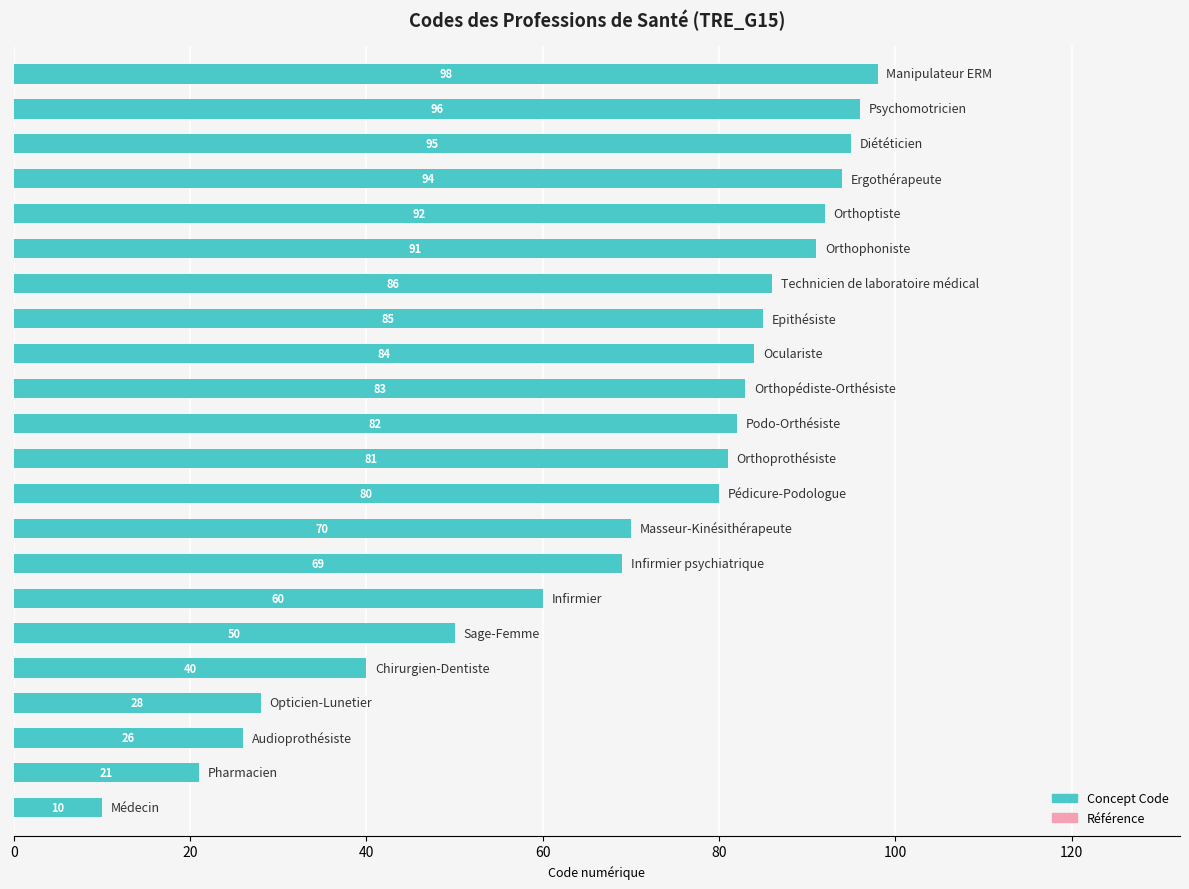

What is the greatest value displayed?

98